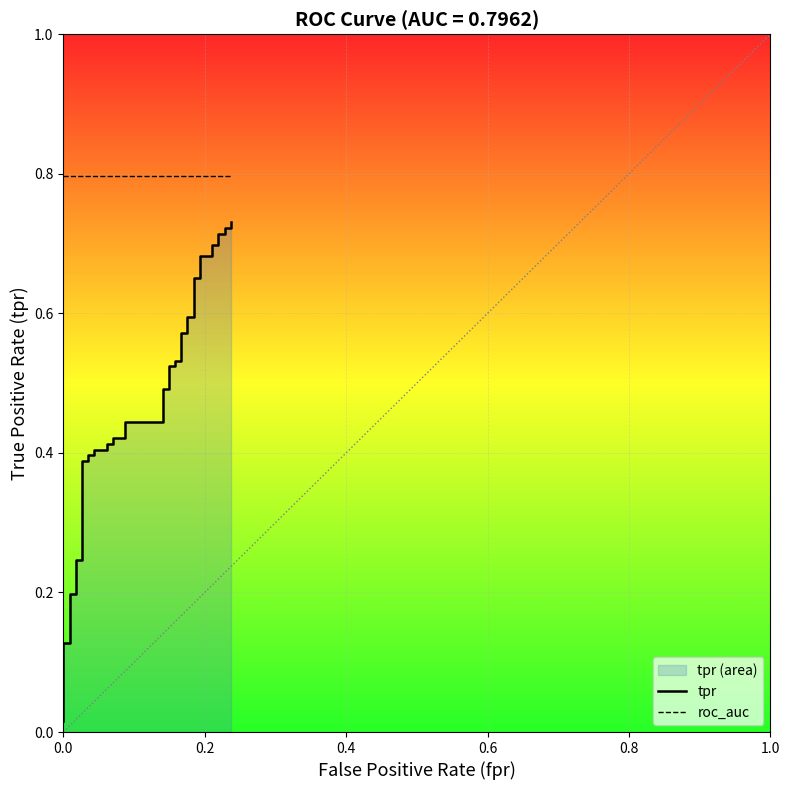

Rank the series by their average value, from highest to lowest.

roc_auc, tpr